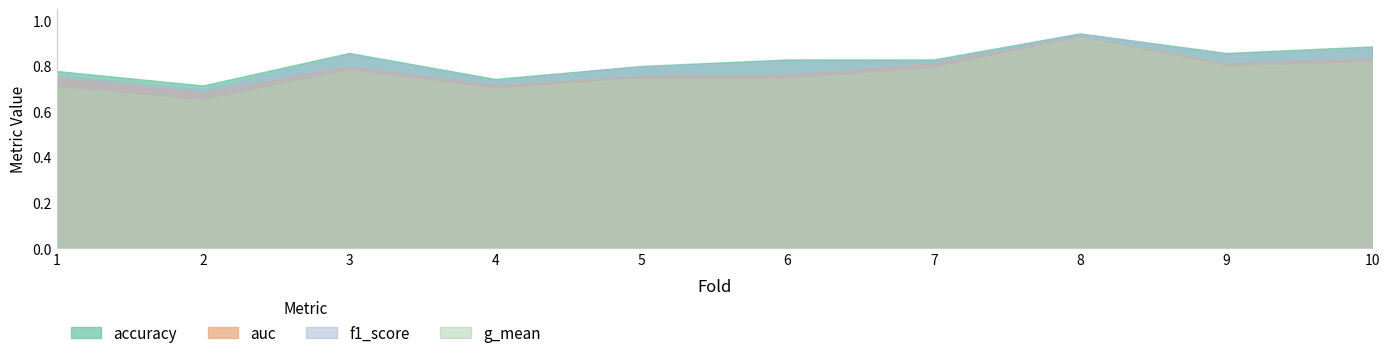

What are all the series names shown in the legend?

accuracy, auc, f1_score, g_mean